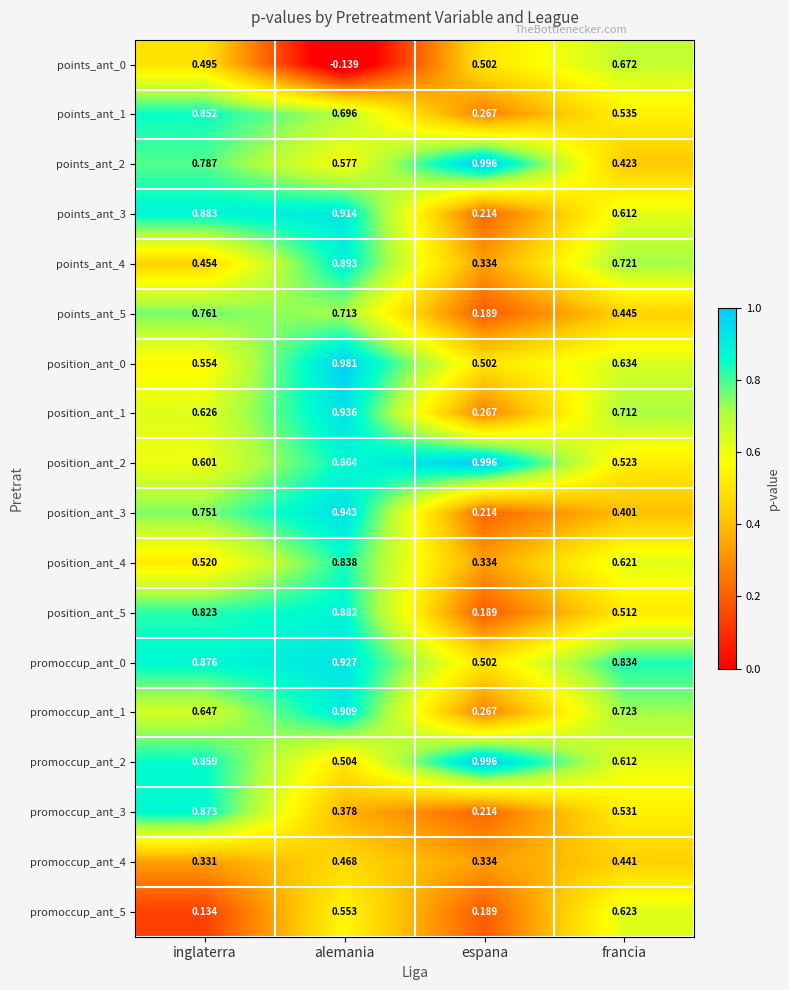

Rank the categories by position_ant_5 value from lowest to highest.

espana, francia, inglaterra, alemania